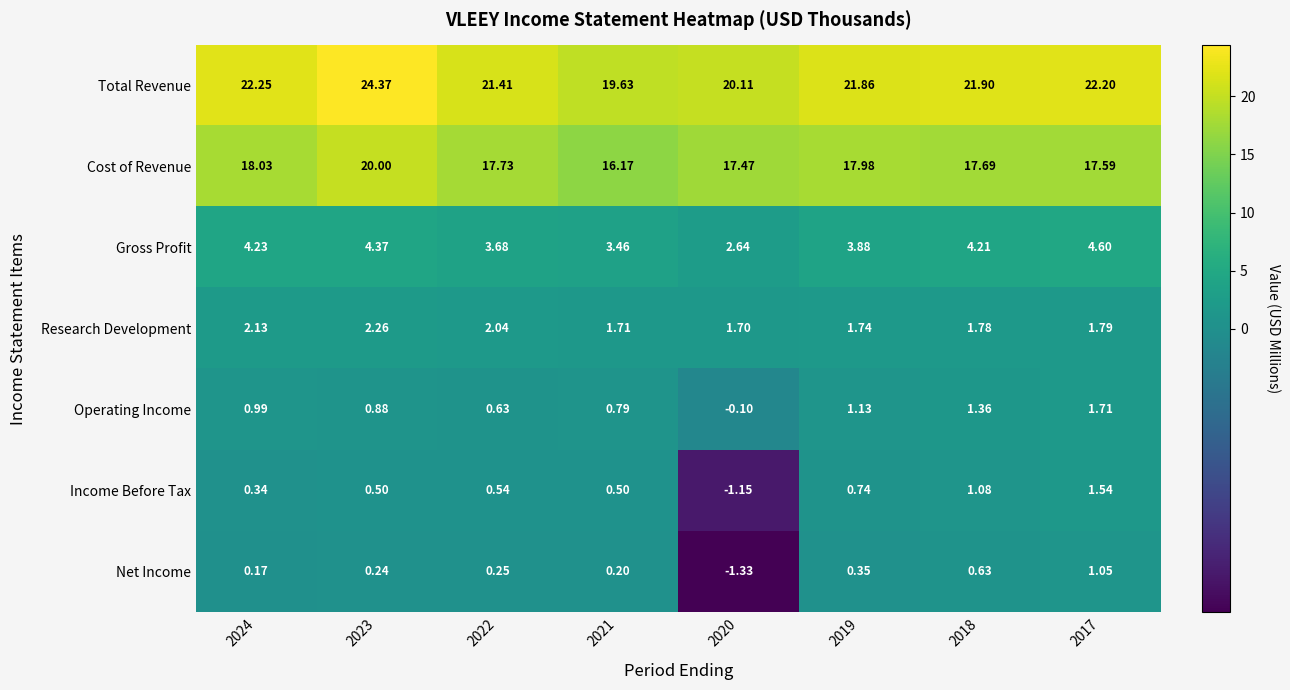

Is the value of Income Before Tax at 2017 greater than the value of Research Development at 2019?

No